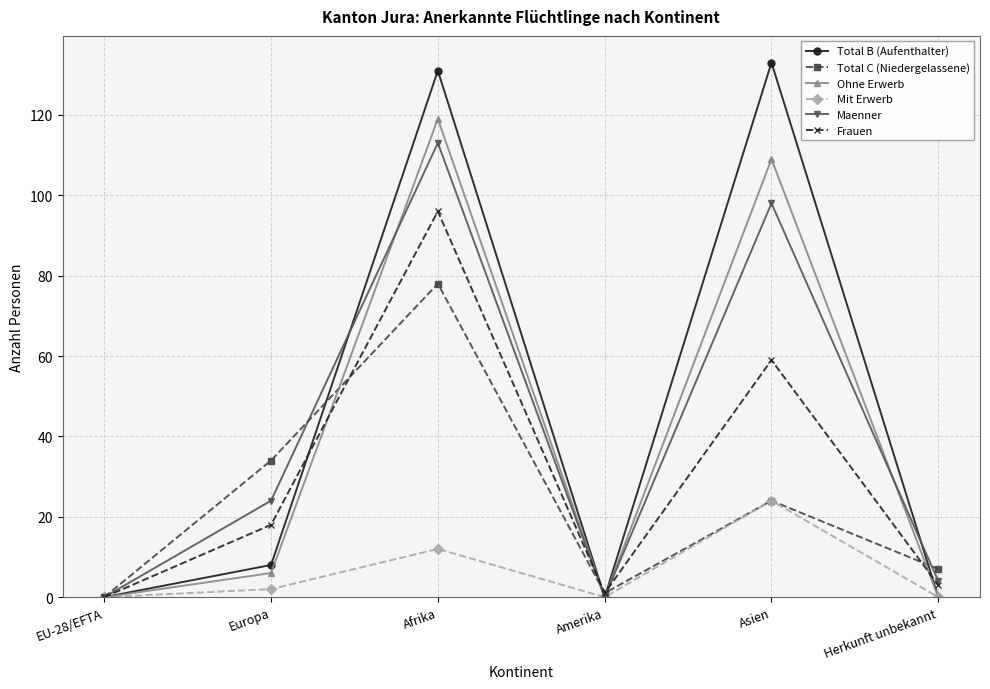

How many lines are shown in the chart?

6